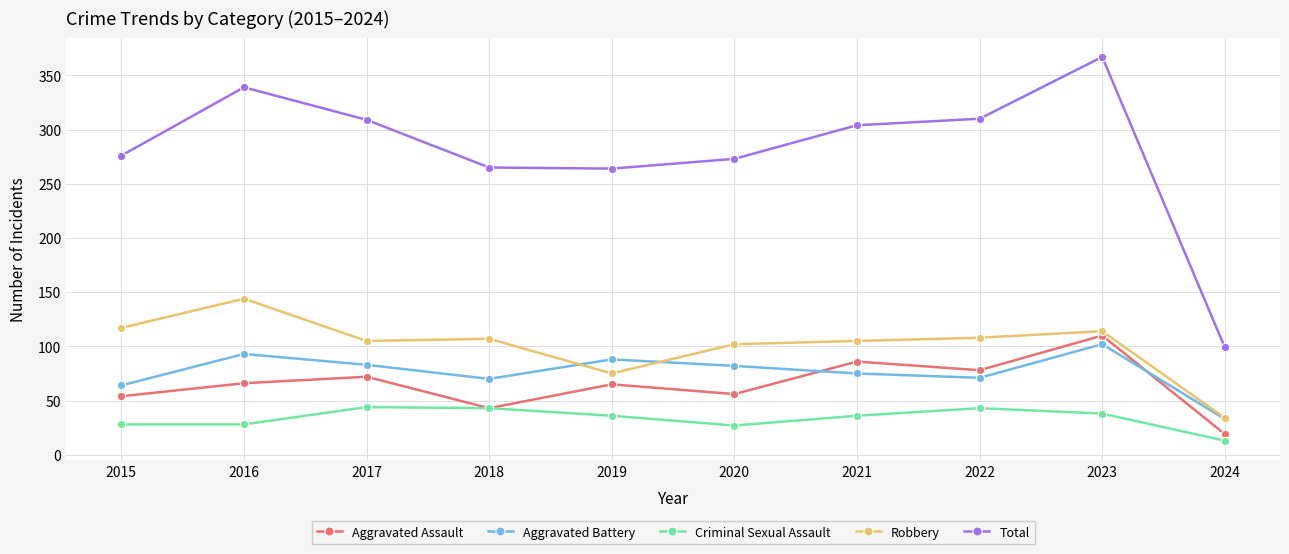

What is the value of the Robbery point at the 5th from the left?

75